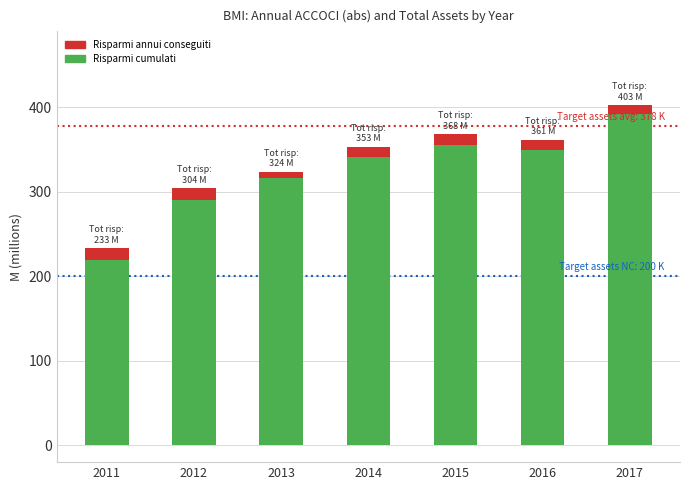

What is the average value of the Risparmi cumulati series?

323.4